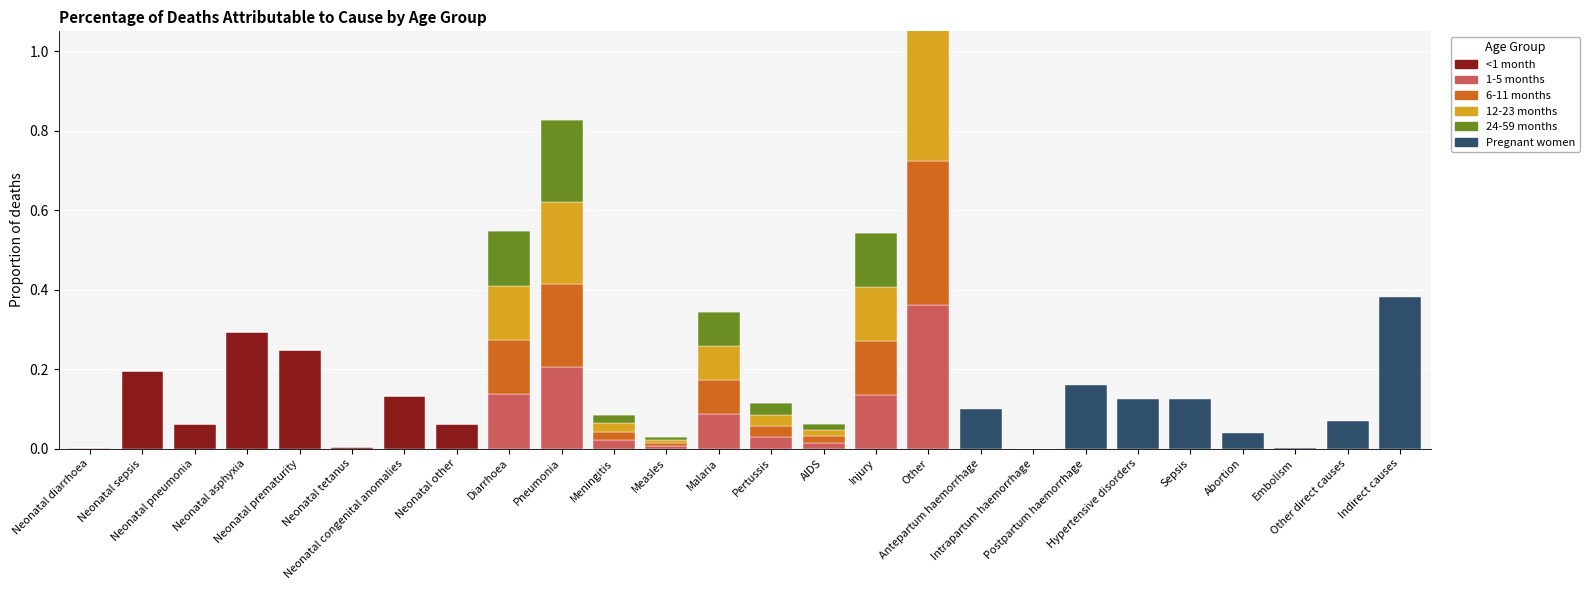

What is the sum of all 24-59 months values?

1.0